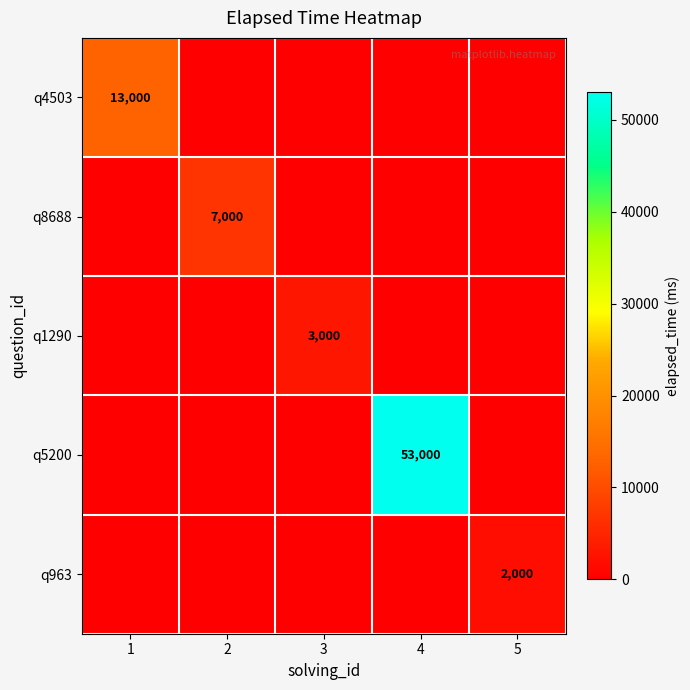

What is the spread (max minus min) of values at 4?

53000